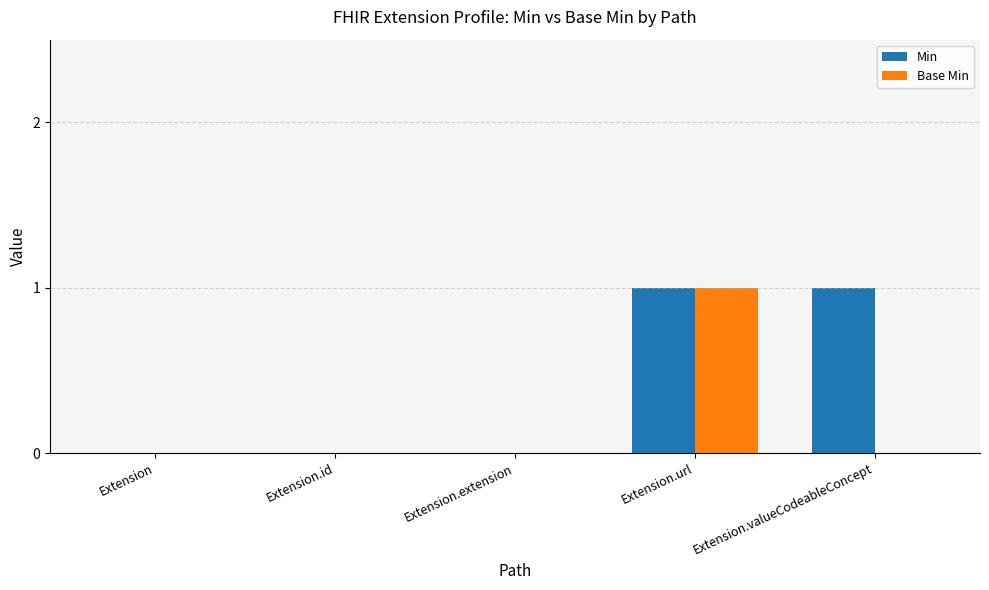

At which category is the sum across all series the highest?

Extension.url